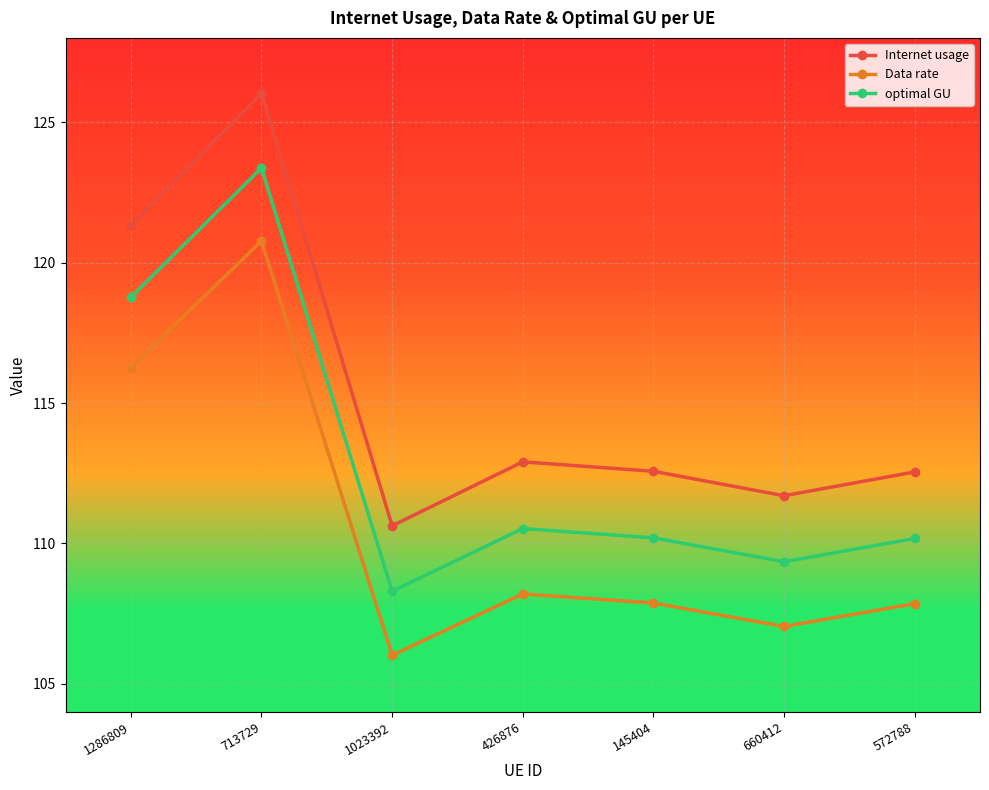

What is the label of the 3rd point from the right?

145404